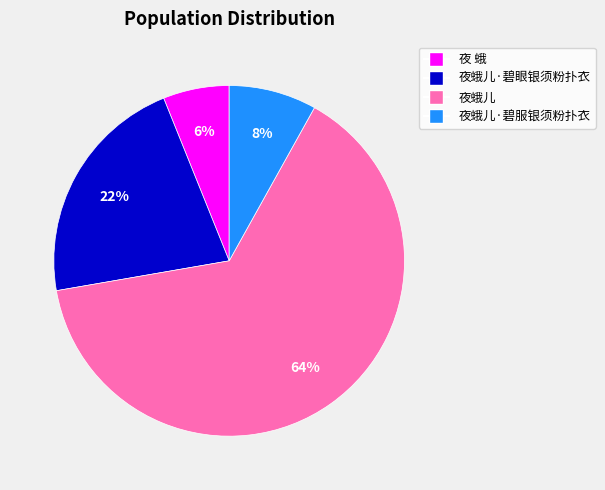

To the nearest percent, what is the average slice percentage?

25%